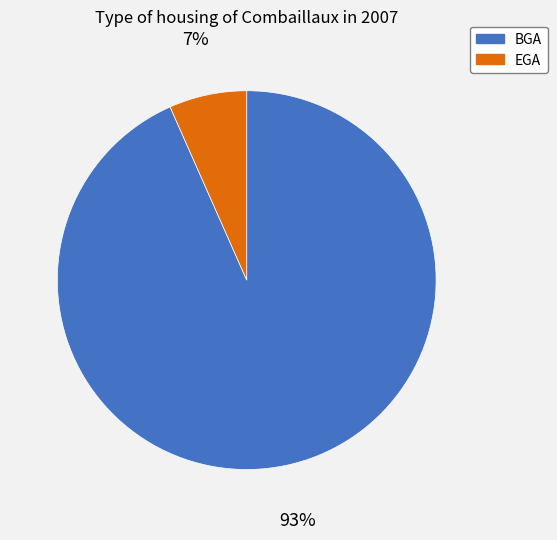

Rank the categories by value from highest to lowest.

BGA, EGA